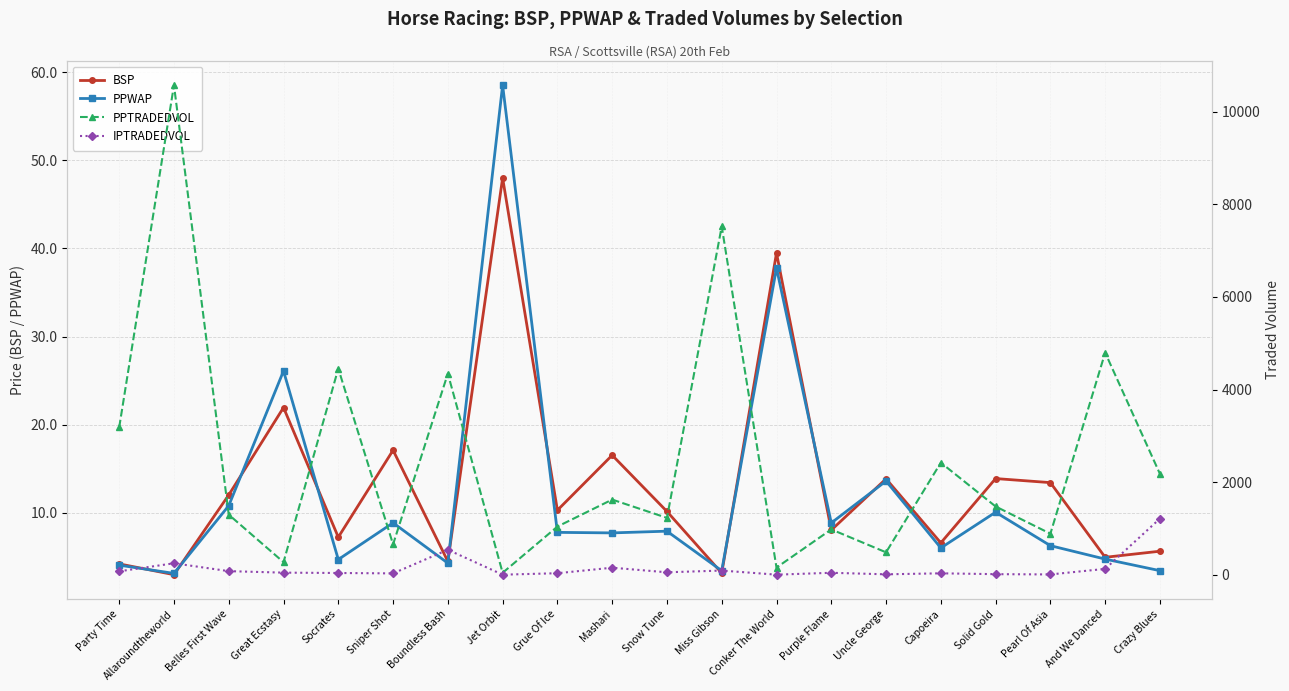

How many interior local valleys does the PPWAP series have?

7